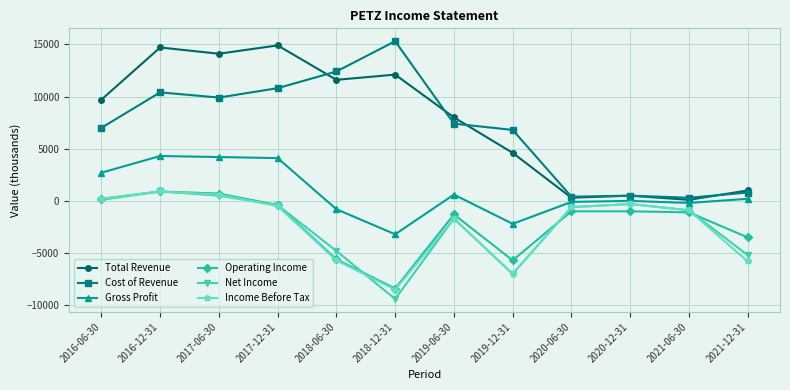

Where is Total Revenue nearest to the value 7500?

2019-06-30